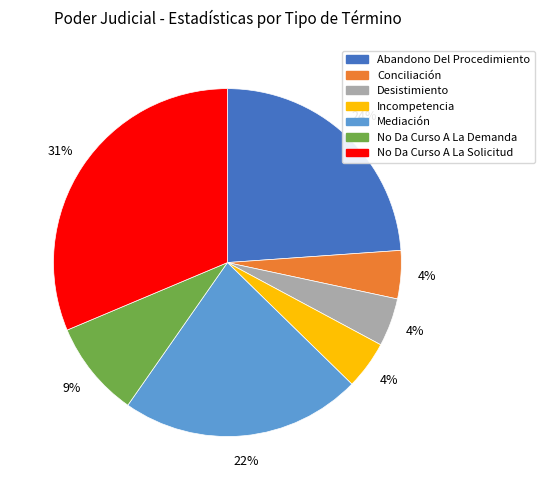

Does any single category account for the majority?

No